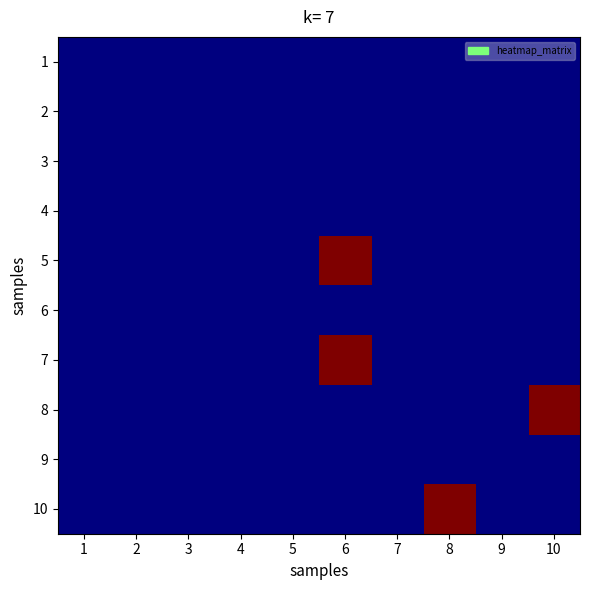

Between 6 and 1, which is larger?

6